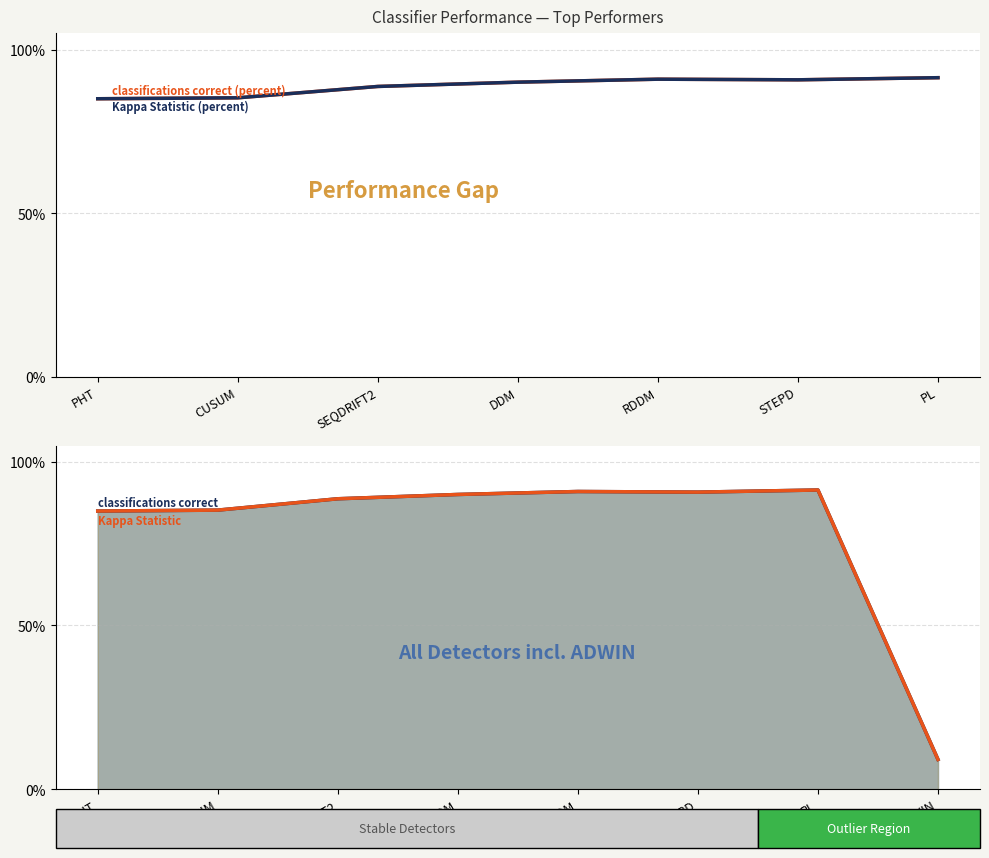

Reading left to right, extract all data points from this chart.

classifications correct (percent): 85.0	85.3	88.7	90.0	90.9	90.8	91.4	9.1
Kappa Statistic (percent): 85.0	85.3	88.7	90.0	90.9	90.8	91.4	9.1